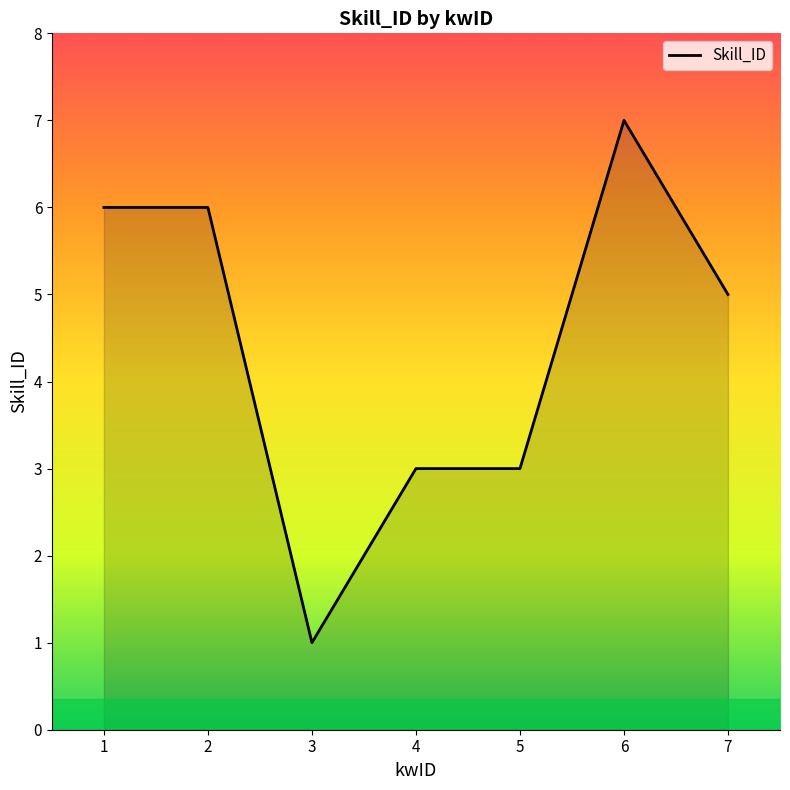

At which category does the chart reach its peak across all series?

6